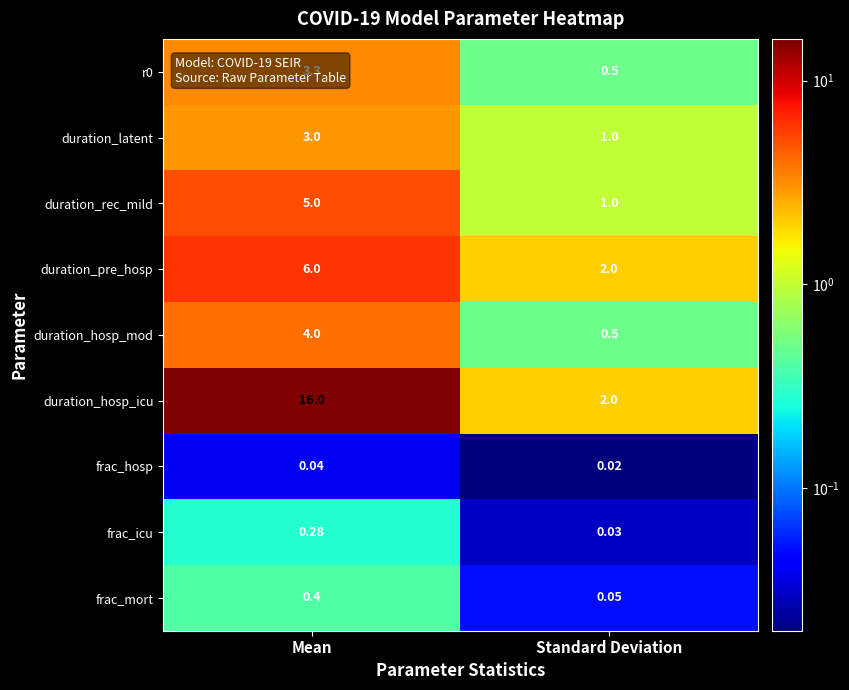

Rank the categories by frac_icu value from highest to lowest.

Mean, Standard Deviation